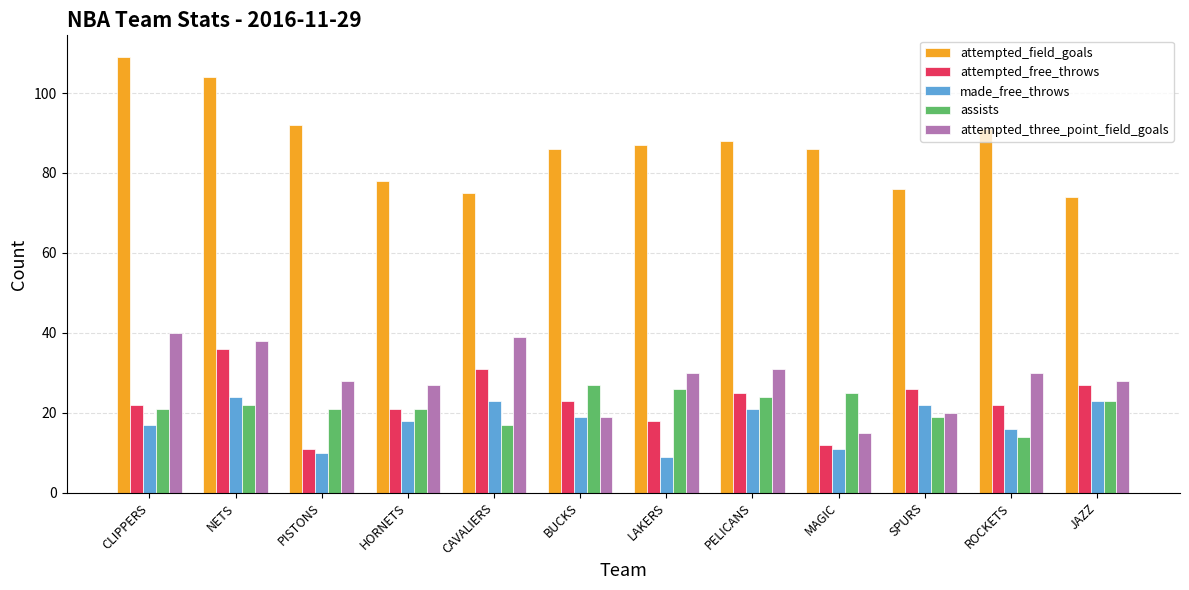

True or false: assists has a value of 19 at SPURS.

True